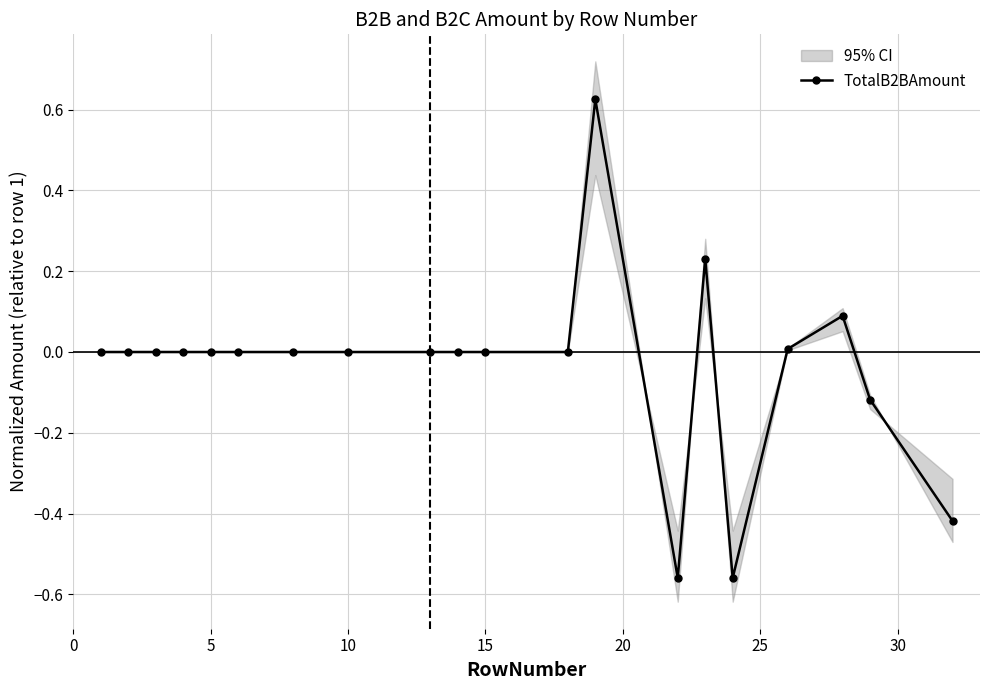

True or false: TotalB2BAmount has more than 0 points higher than both neighbors.

True